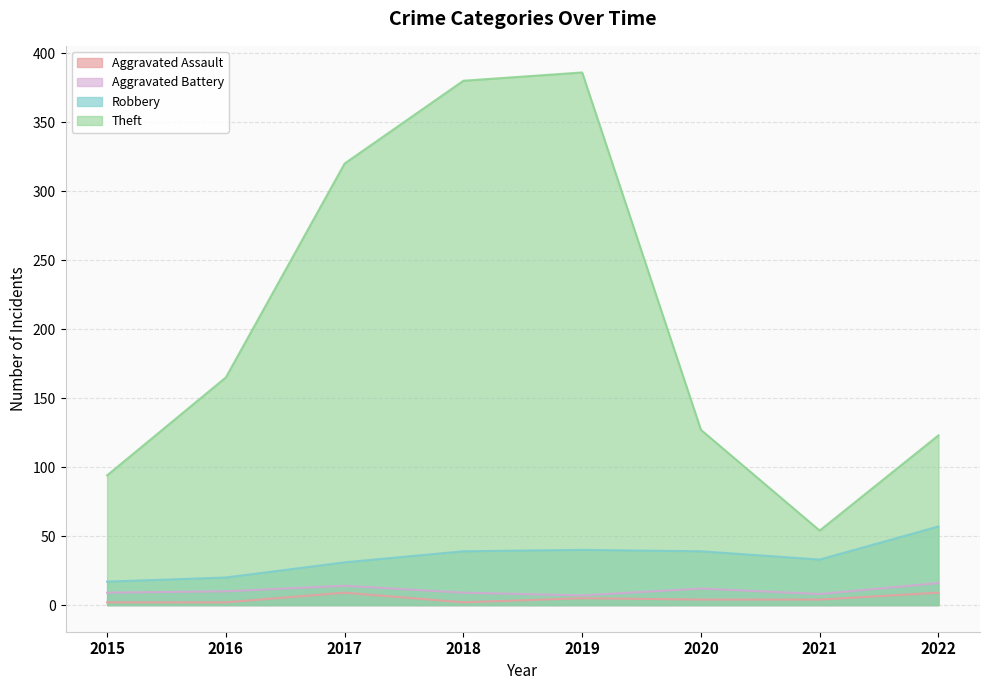

What is the value of the Aggravated Assault point at the 8th from the left?

9